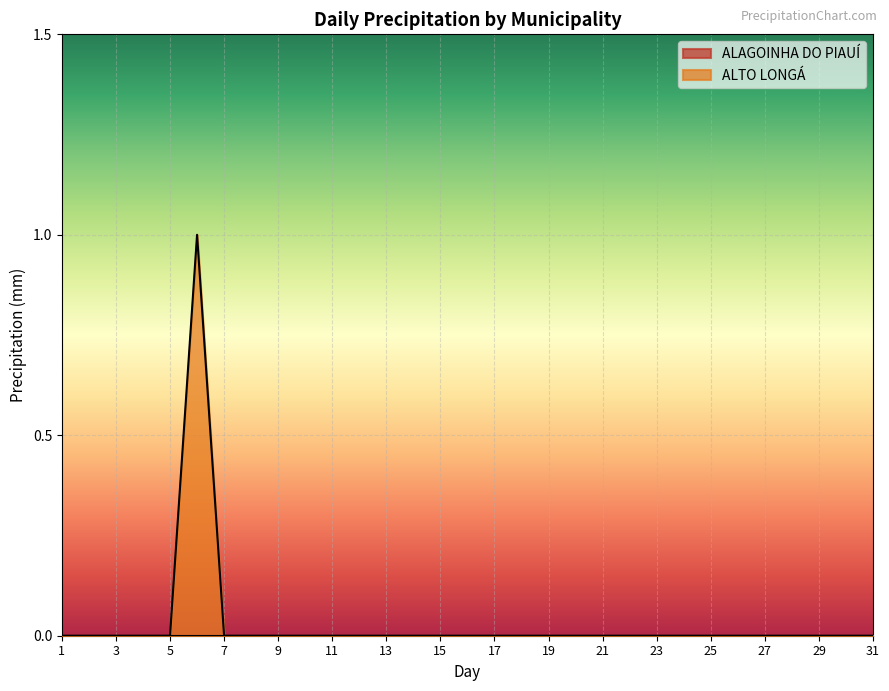

List the labels in order of value, largest first.

6, 1, 2, 3, 4, 5, 7, 8, 9, 10, 11, 12, 13, 14, 15, 16, 17, 18, 19, 20, 21, 22, 23, 24, 25, 26, 27, 28, 29, 30, 31